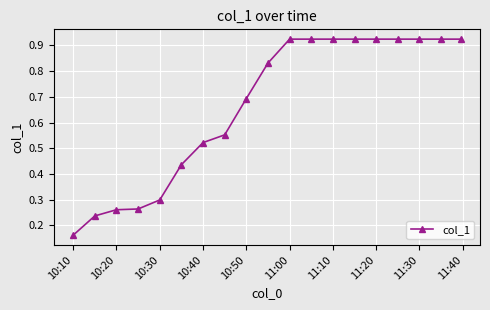

What is the average value?

0.7